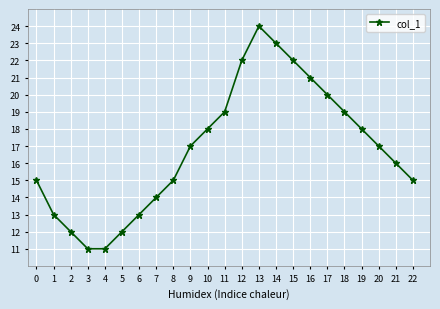

What is the difference between the maximum and minimum values?

13